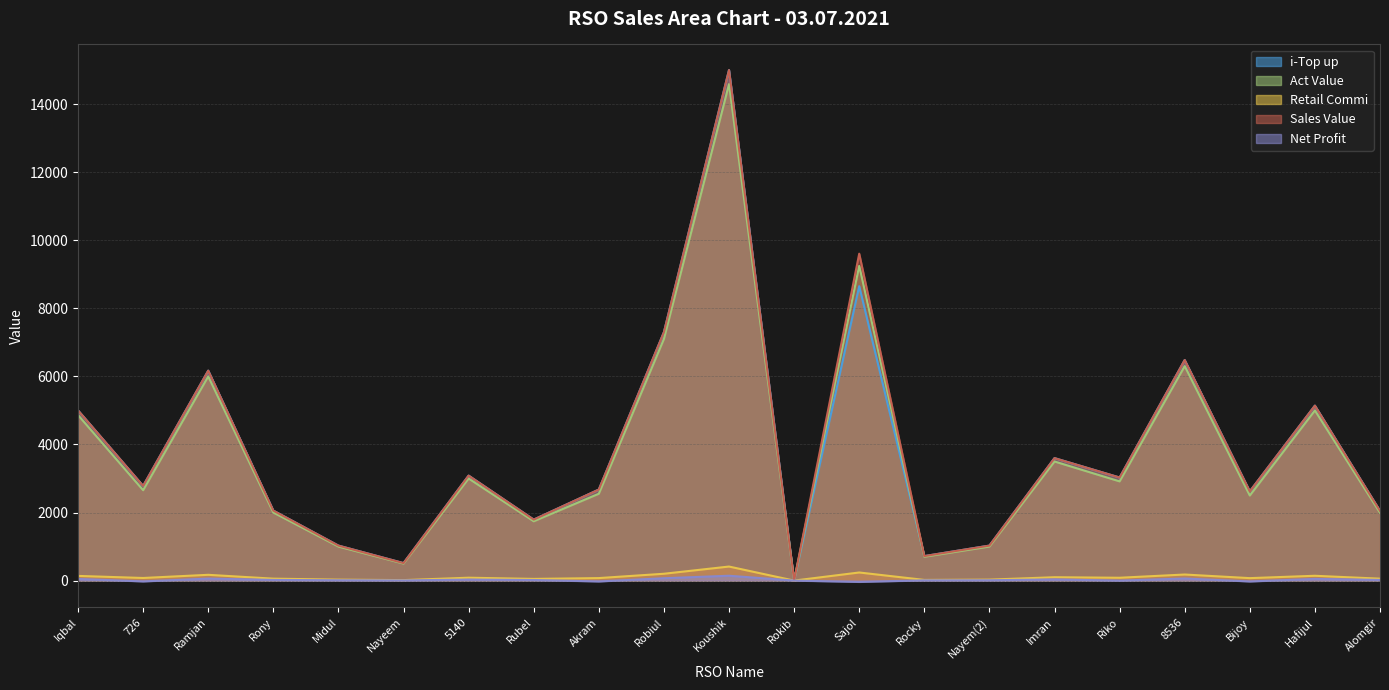

At which category does Retail Commi reach its first local peak?

Ramjan